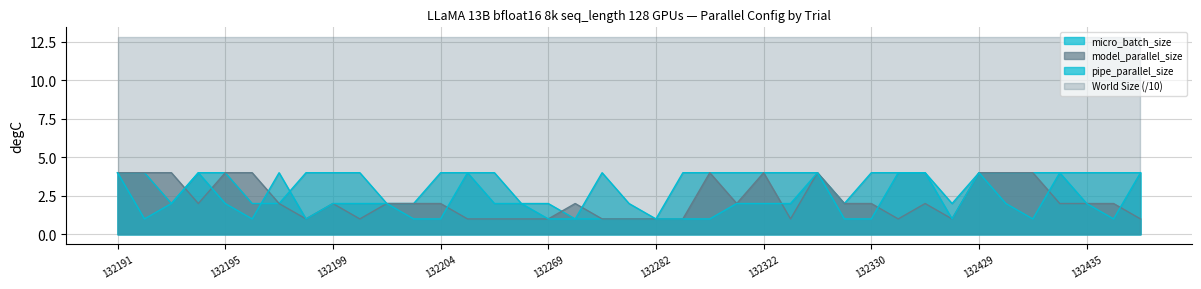

True or false: pipe_parallel_size and model_parallel_size cross at least once.

True